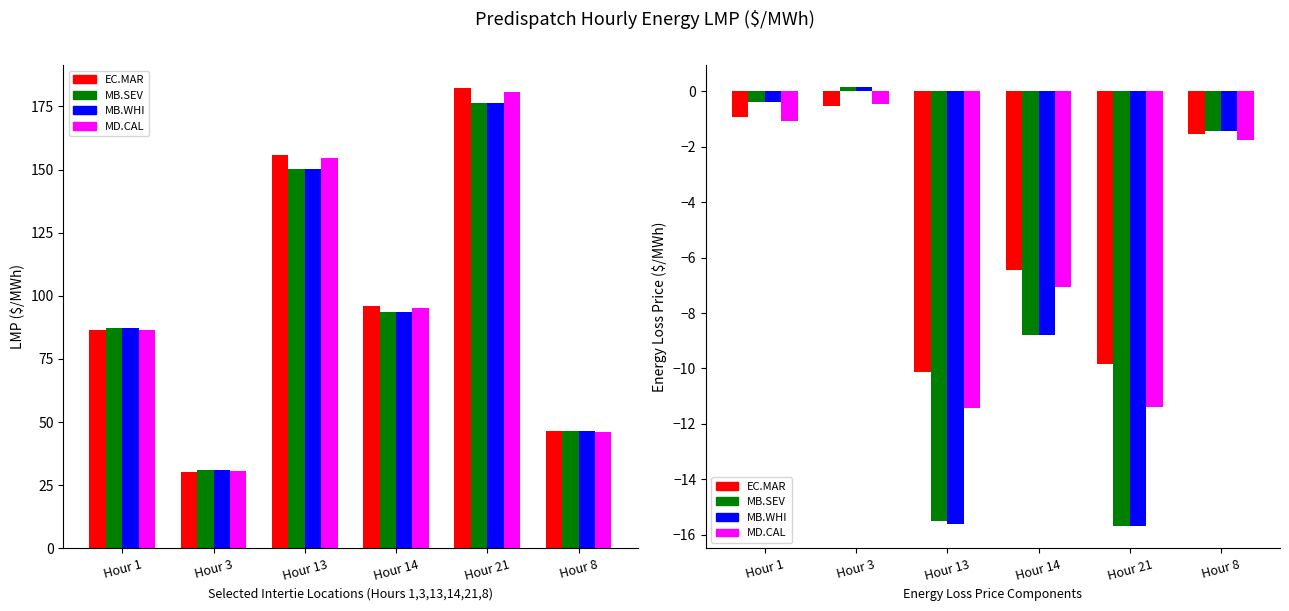

Reading left to right, extract all data points from this chart.

EC.MARITIMES_NYSI: 86.5	30.4	155.8	96.0	182.3	46.3
MB.SEVENSISTERS_MBSK: 87.1	31.1	150.4	93.6	176.4	46.4
MB.WHITESHELL_MBSI: 87.1	31.1	150.3	93.6	176.4	46.4
MD.CALVERTCLIFF_MISI: 86.4	30.4	154.5	95.3	180.8	46.1